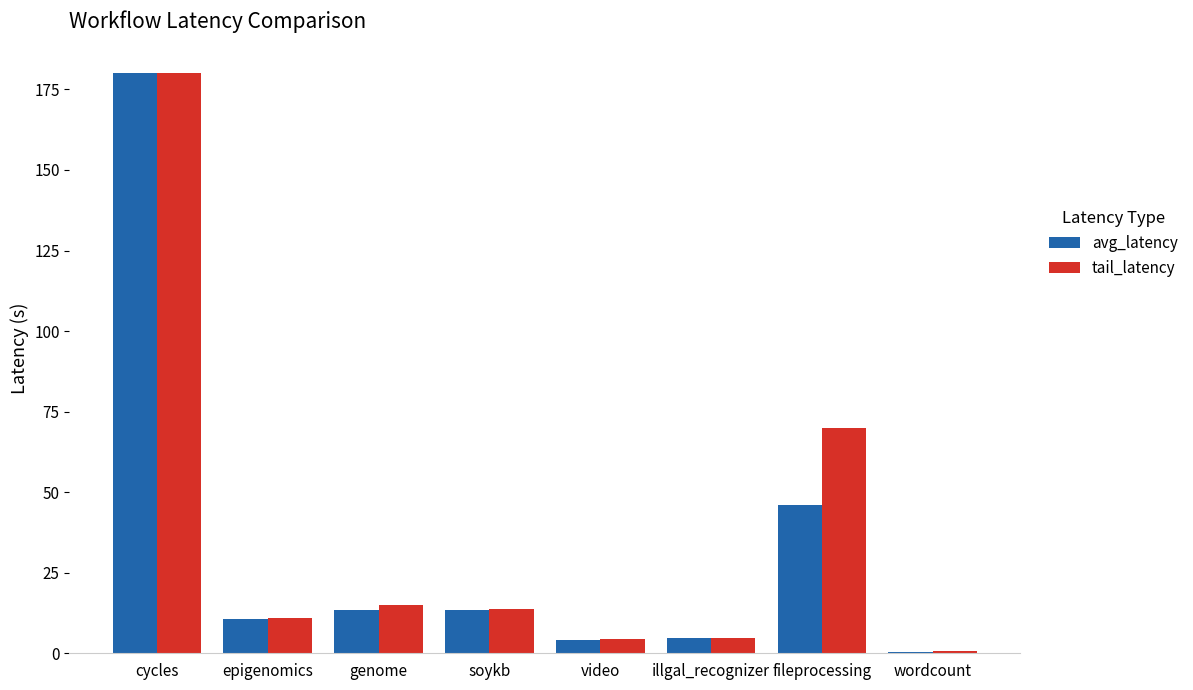

What is the sum of the tail_latency values at video and epigenomics?

15.5